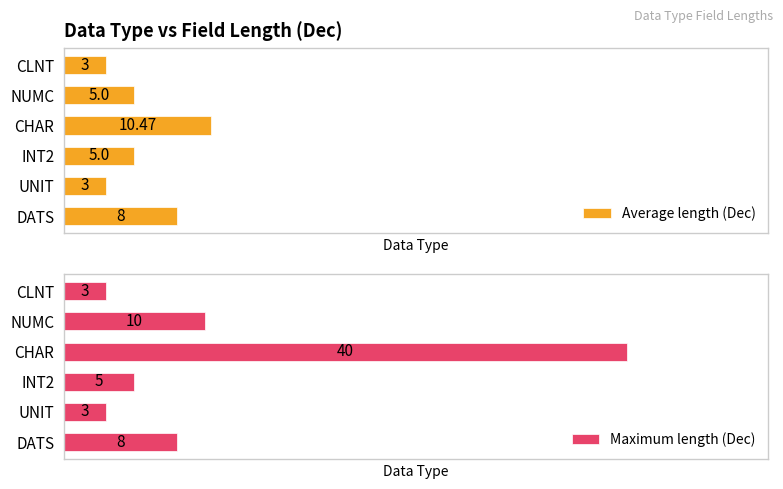

Reading left to right, transcribe all the data shown in this chart.

Average length (Dec): 3.0	5.0	10.5	5.0	3.0	8.0
Maximum length (Dec): 3.0	10.0	40.0	5.0	3.0	8.0